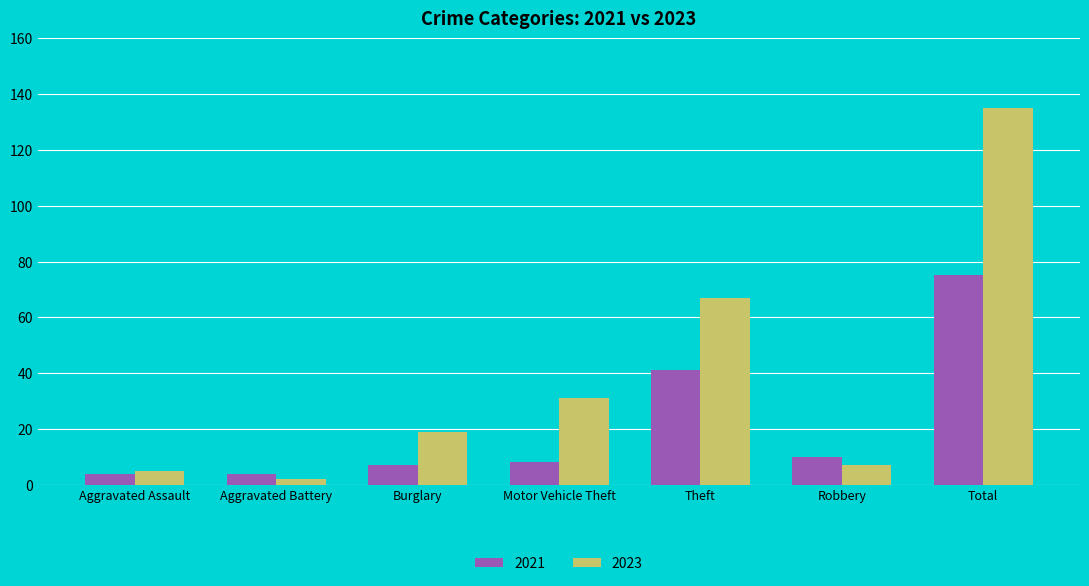

How many groups of bars are there?

7